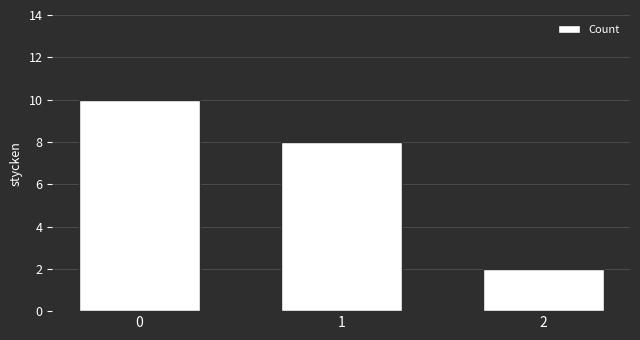

What is the smallest value displayed?

2